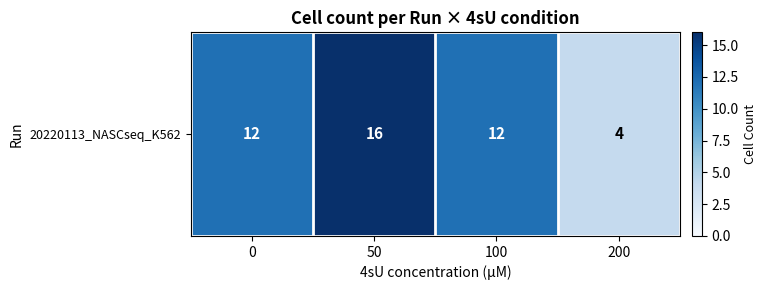

Which label corresponds to the largest value in the chart?

50